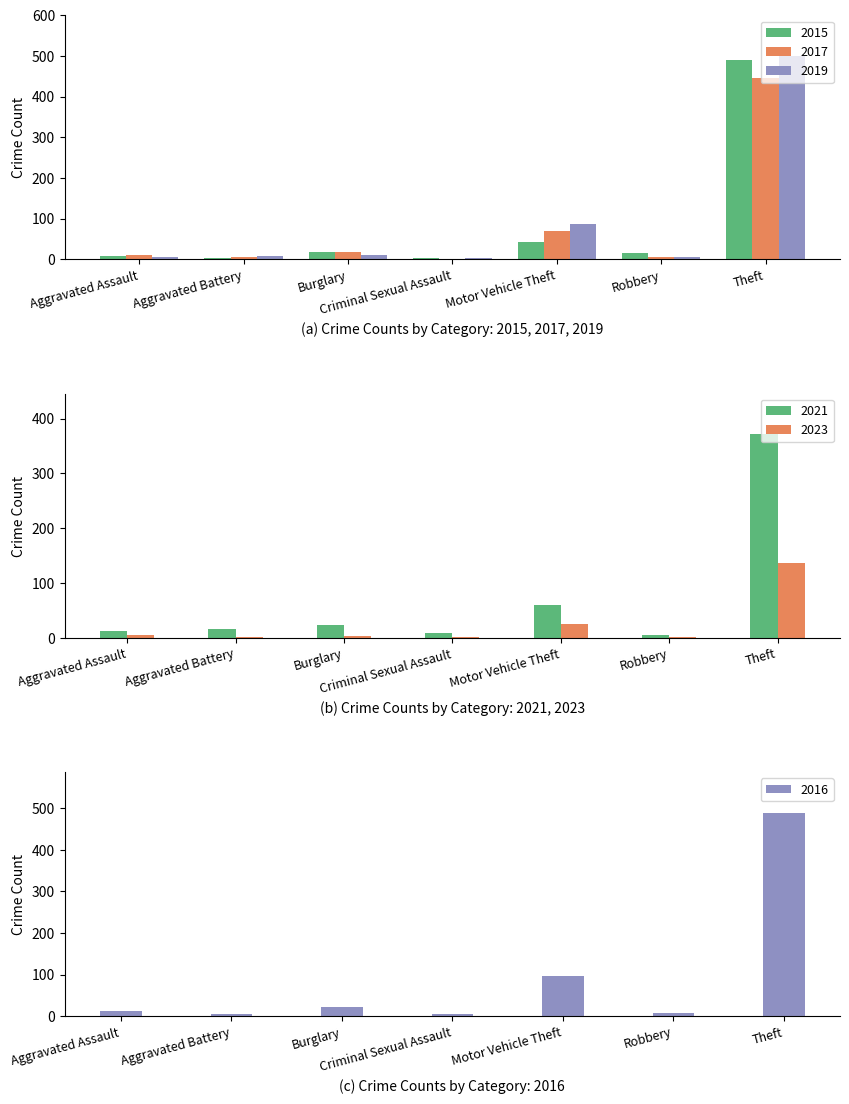

What is the minimum value for 2019?

4